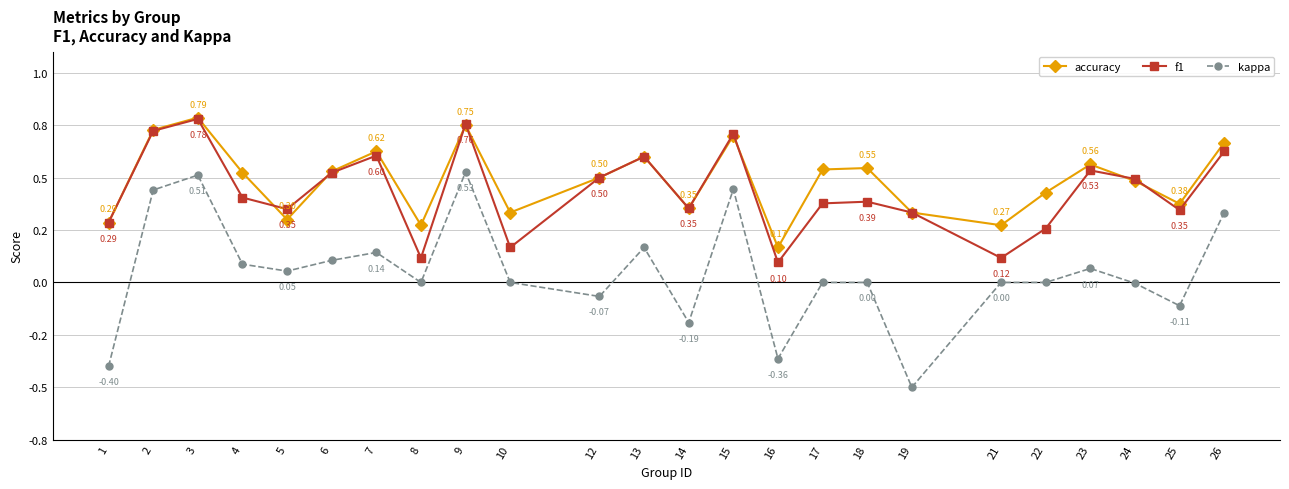

Which category has the lowest value in the f1 series?

16